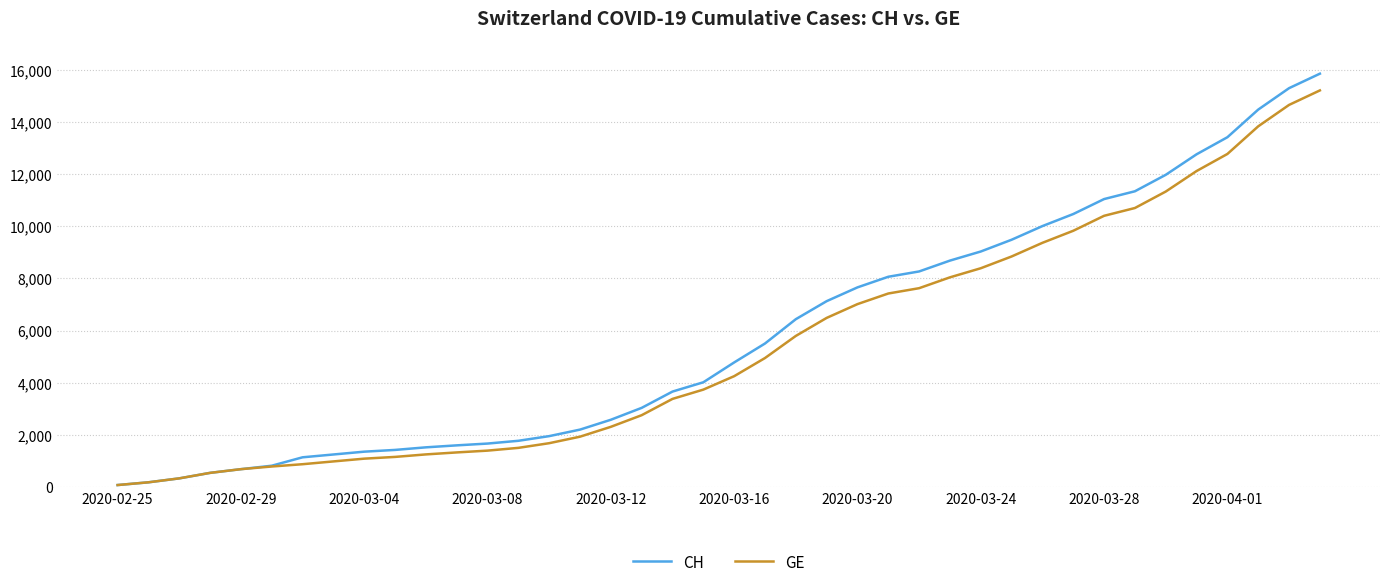

Which series has the widest spread of values?

CH